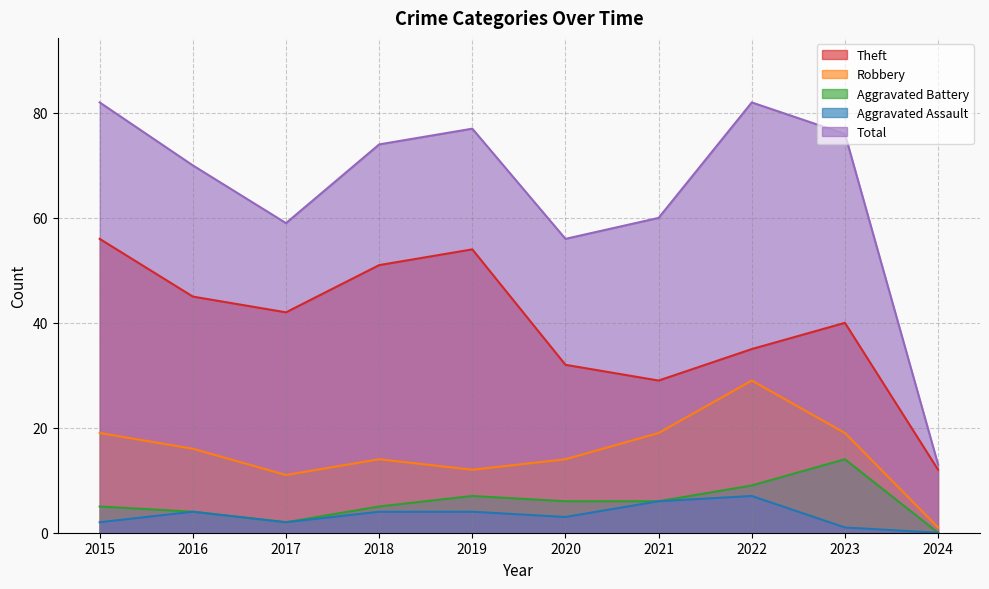

How many values in the Theft series exceed 42?

4